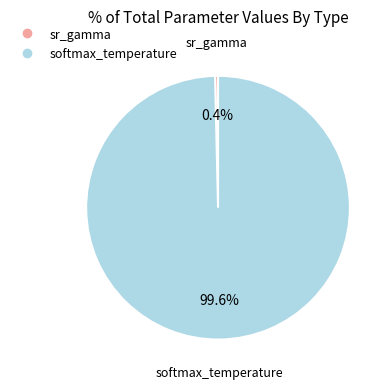

To the nearest percent, what percentage of the pie is softmax_temperature?

99%